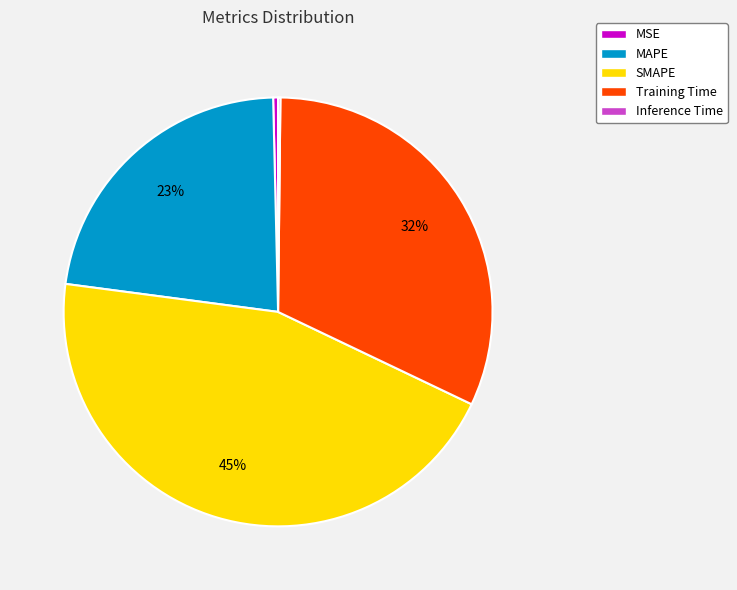

Which slice is the largest?

SMAPE